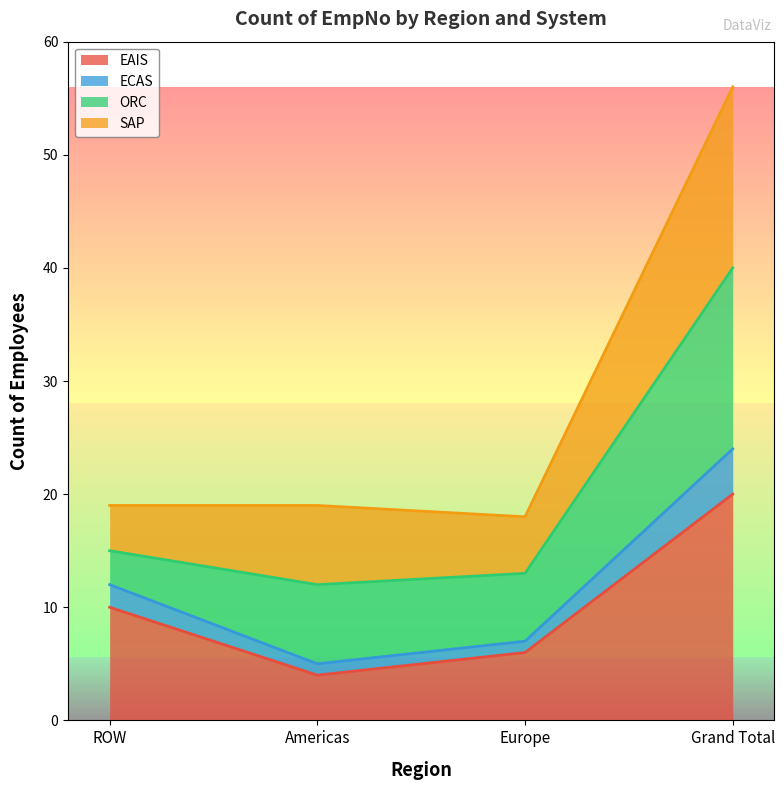

What is the difference between the ECAS values at Americas and Europe?

2